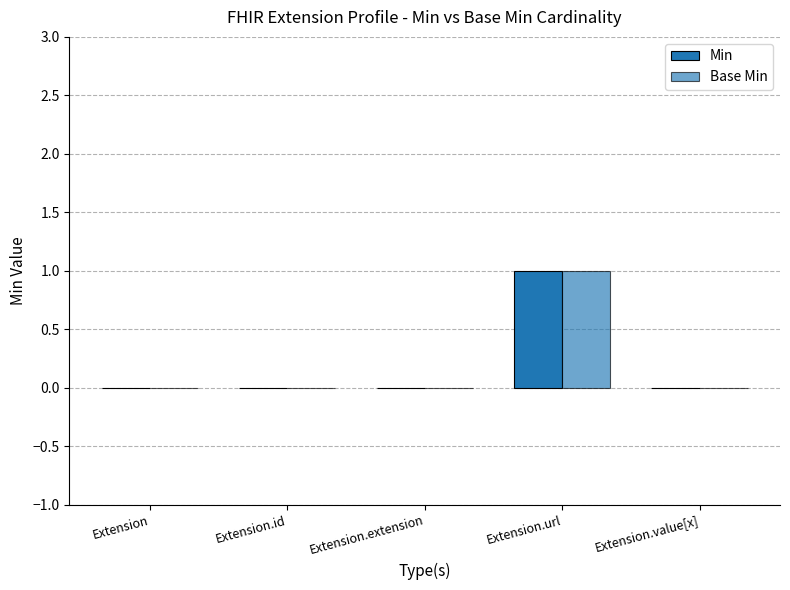

Reading left to right, list all the values displayed in this chart.

Min: Extension=0	Extension.id=0	Extension.extension=0	Extension.url=1	Extension.value[x]=0
Base Min: Extension=0	Extension.id=0	Extension.extension=0	Extension.url=1	Extension.value[x]=0